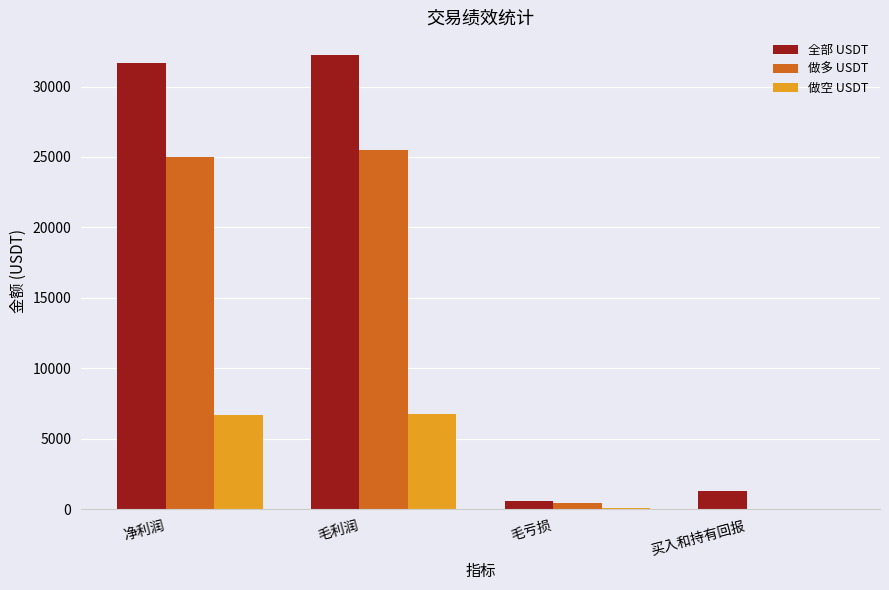

What are all the series names shown in the legend?

全部 USDT, 做多 USDT, 做空 USDT